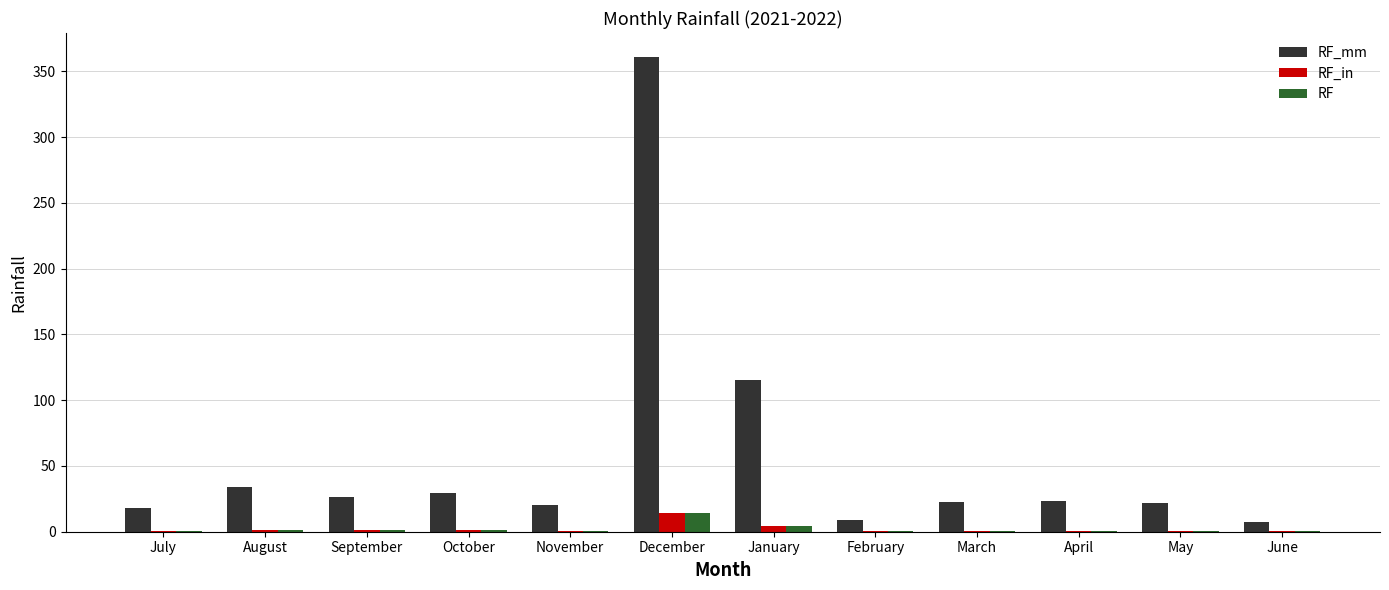

At which category is the sum across all series the highest?

December